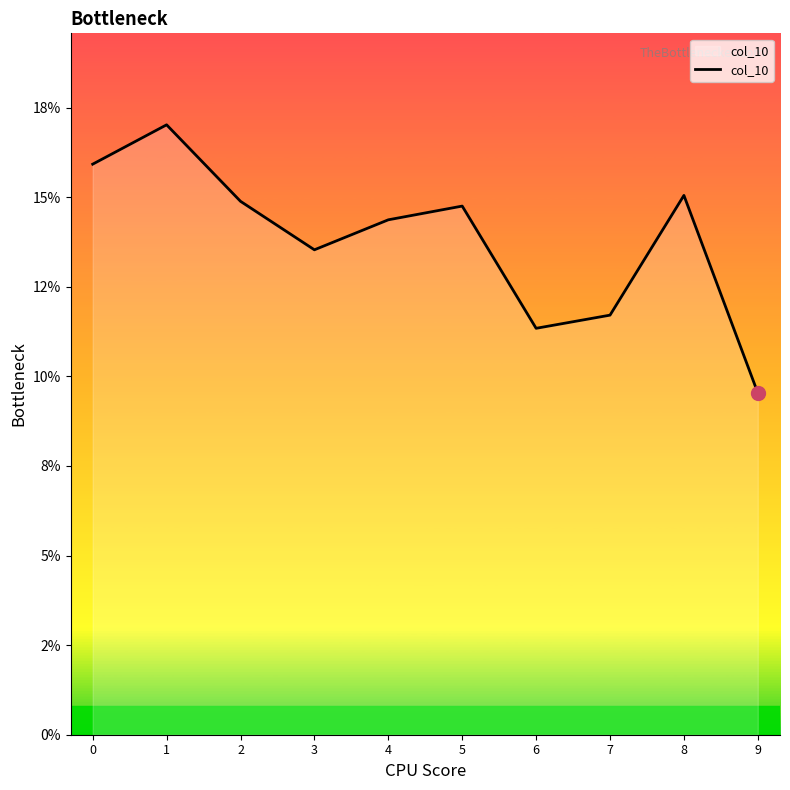

What is the value of the 7th point from the left?

0.1